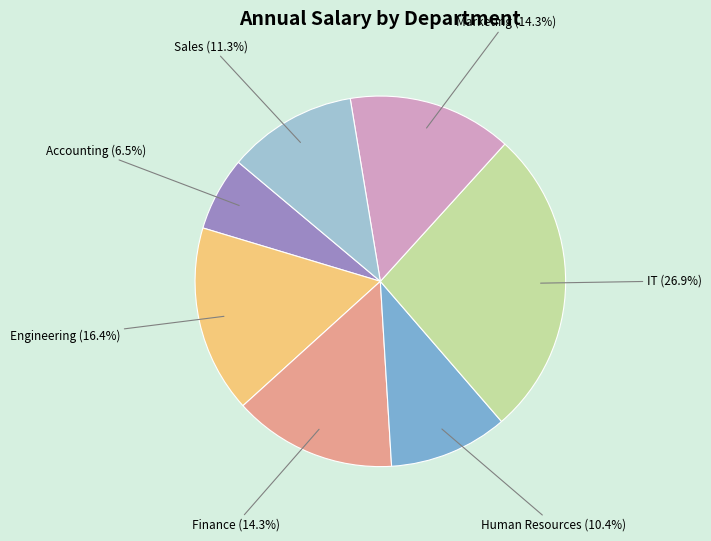

Is there a majority slice in this chart?

No